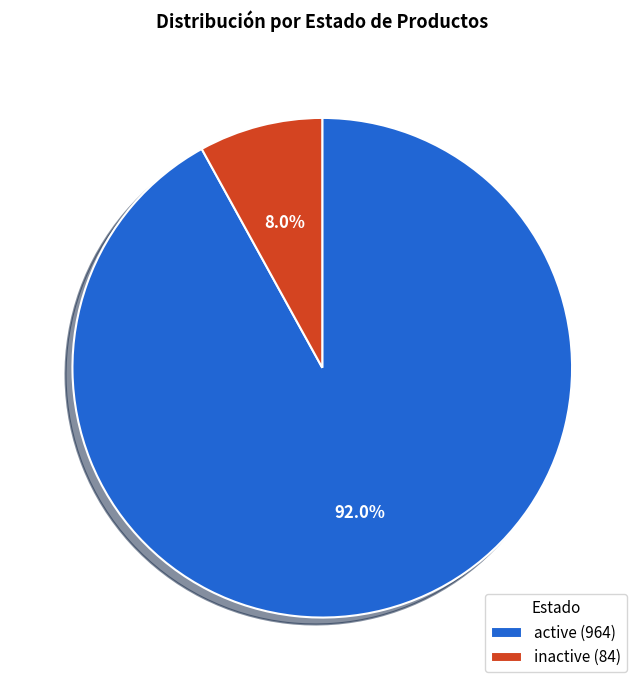

Is there a majority slice in this chart?

Yes